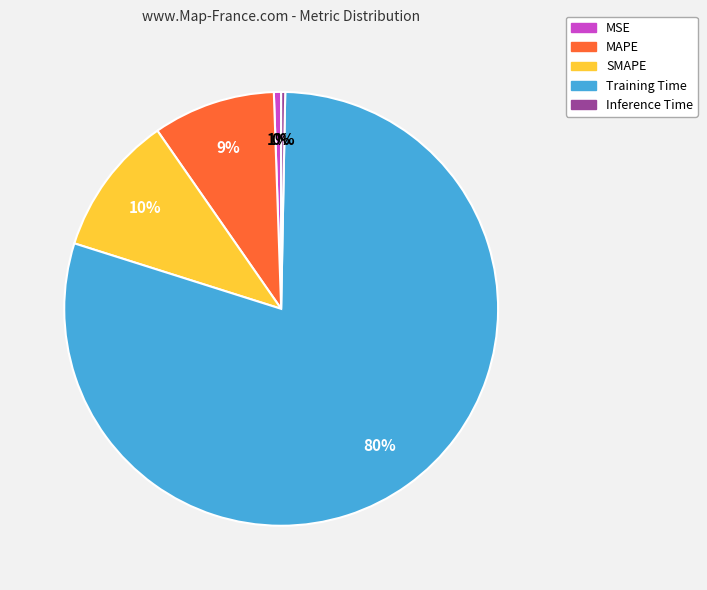

To the nearest percent, what is the average slice percentage?

20%